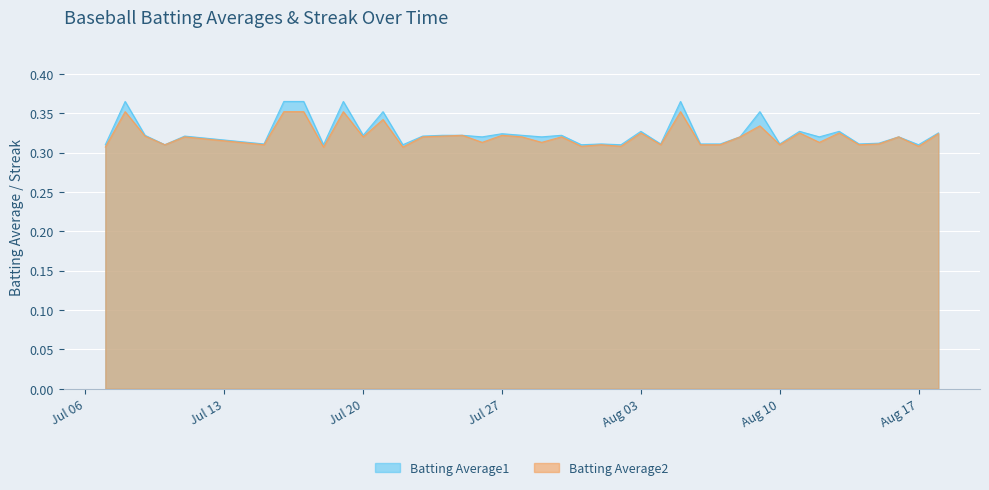

Rank the series by their average value, from lowest to highest.

Batting Average2, Batting Average1